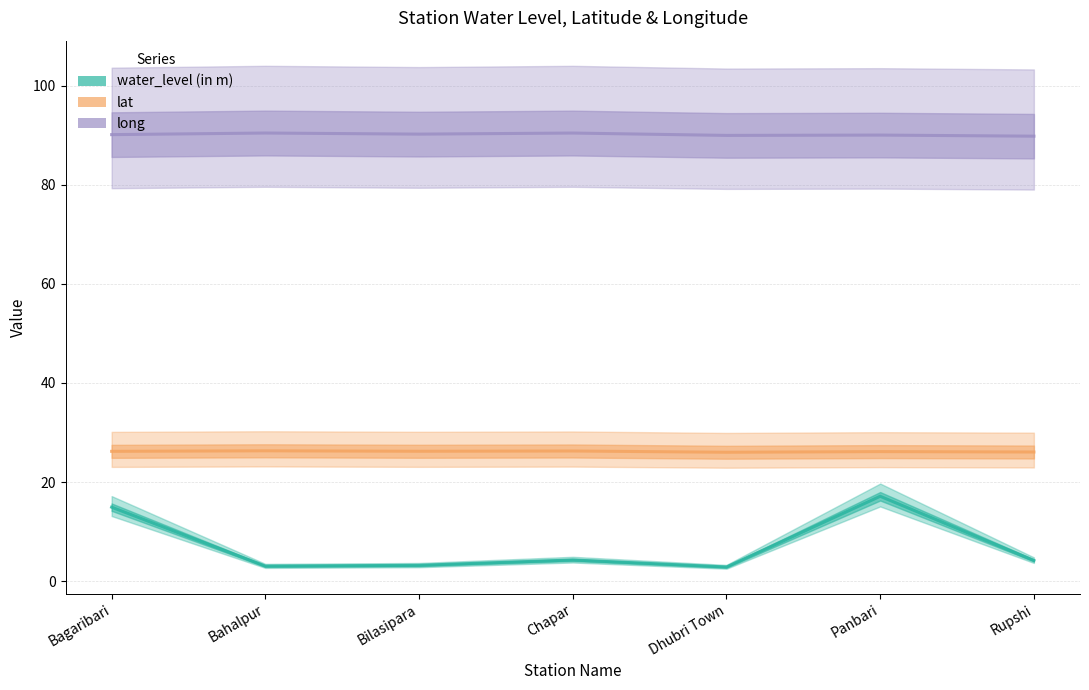

At which category is the sum across all series the highest?

Panbari